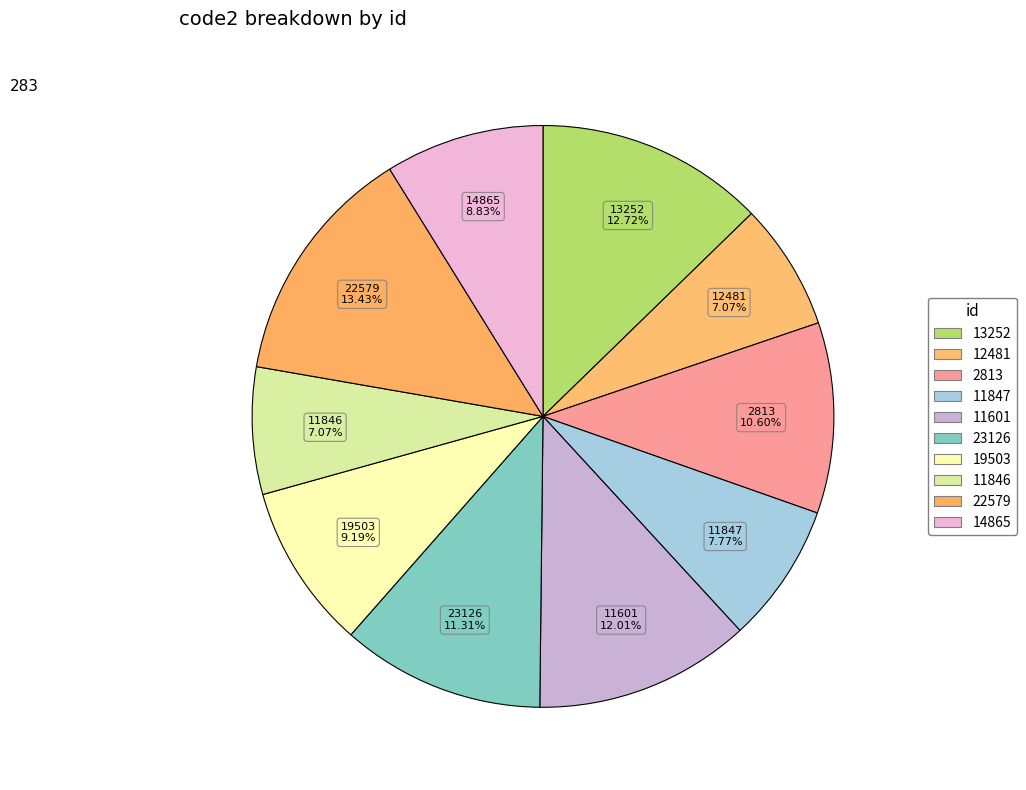

To the nearest percent, what is the difference between the 14865 and 11846 slice percentages?

2%